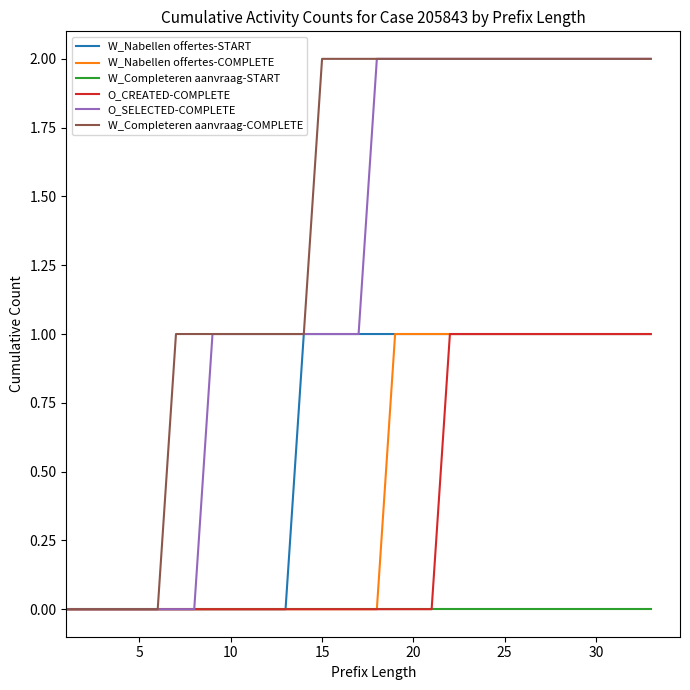

Which series has the largest total across all categories?

W_Completeren aanvraag-COMPLETE